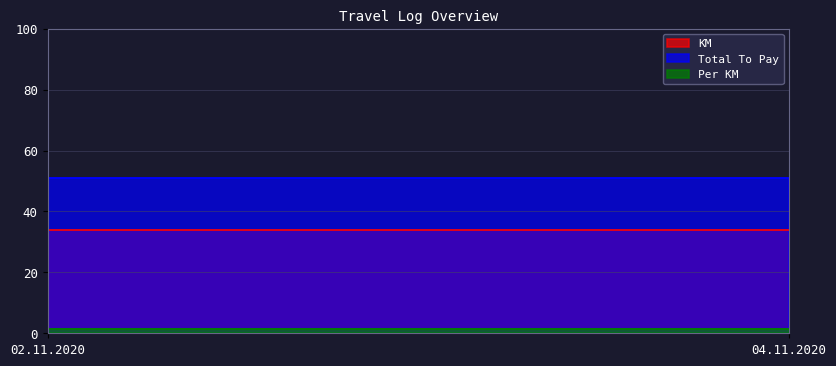

Rank the series by their average value, from highest to lowest.

Total To Pay, KM, Per KM